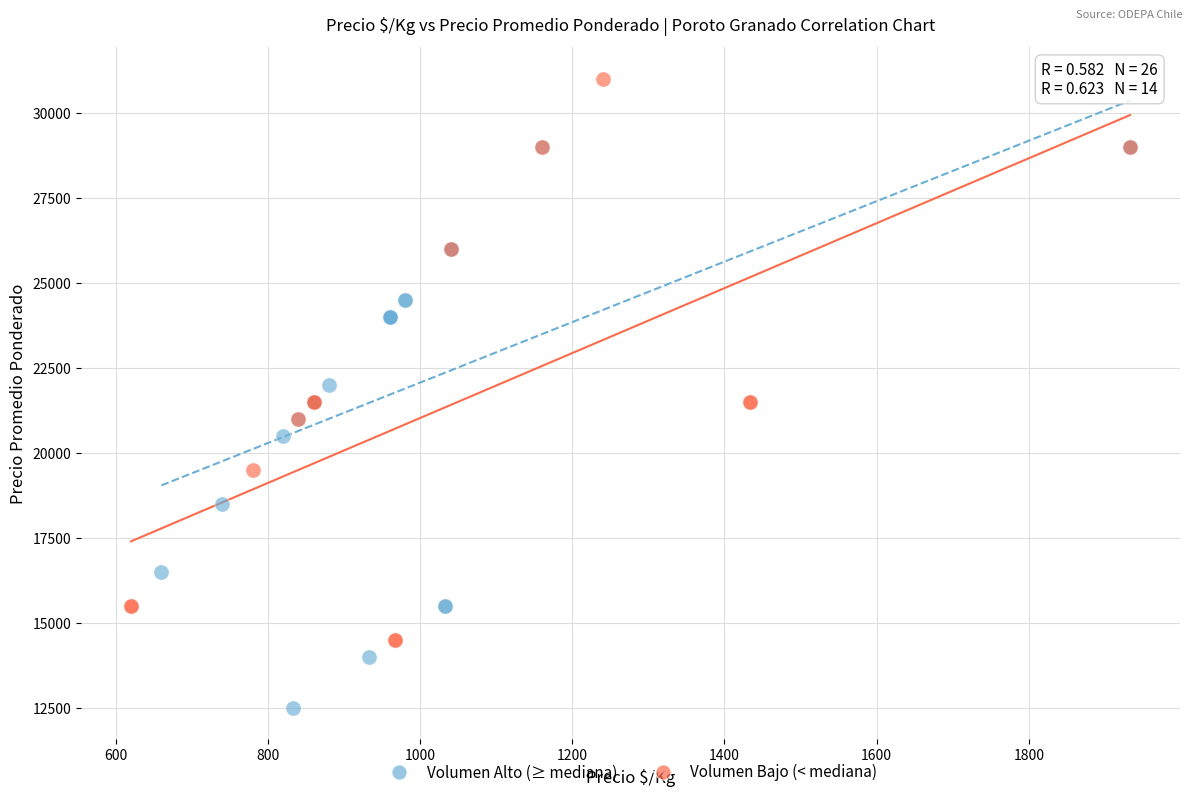

Which series reaches the maximum Y coordinate?

Volumen Bajo (< mediana)